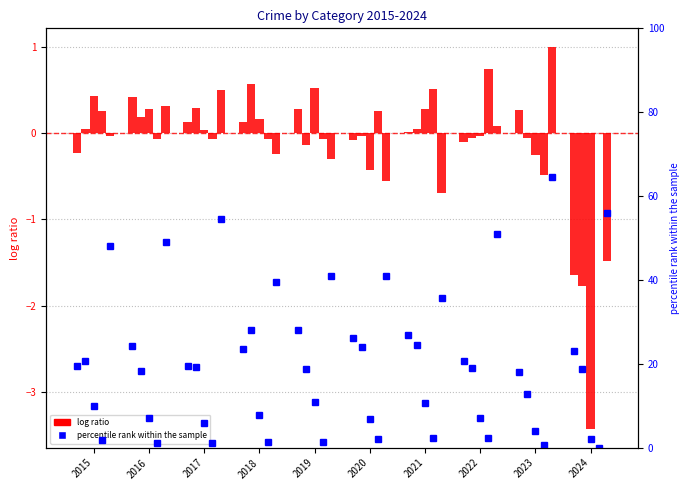

At which category is the sum across all series the highest?

2019